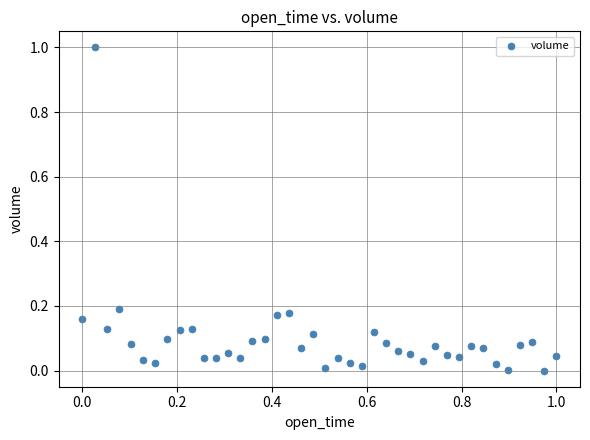

What is the range of Y values (max minus min)?

1.0